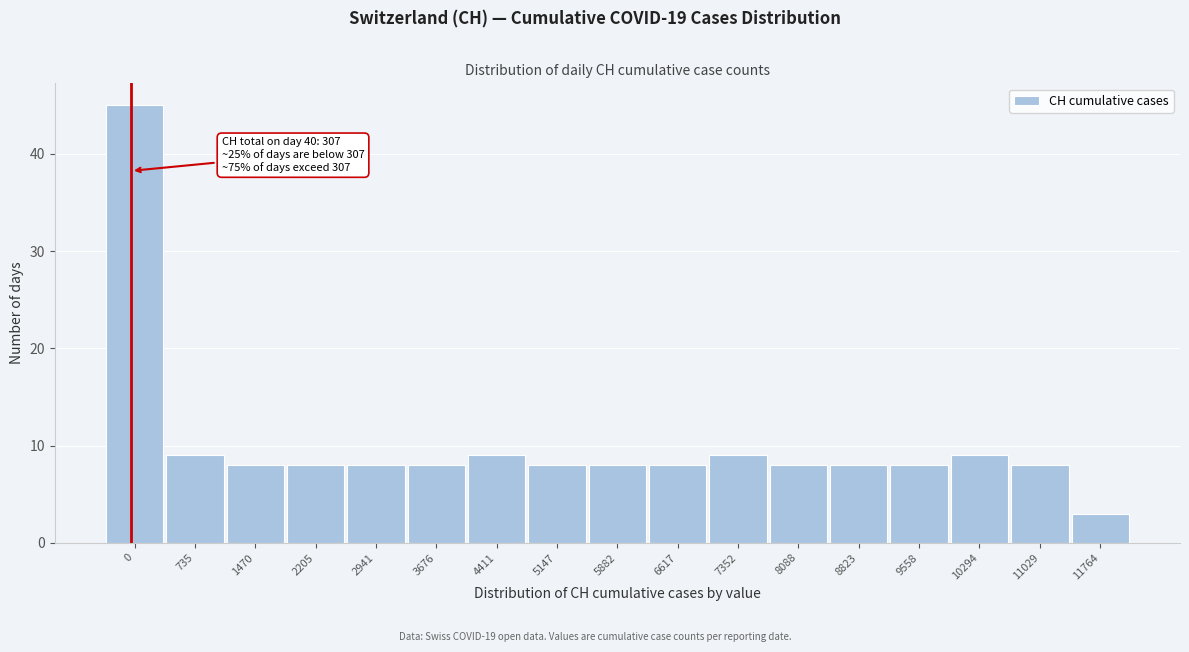

Reading left to right, transcribe all the data shown in this chart.

0=45	735=9	1470=8	2205=8	2941=8	3676=8	4411=9	5147=8	5882=8	6617=8	7352=9	8088=8	8823=8	9558=8	10294=9	11029=8	11764=3